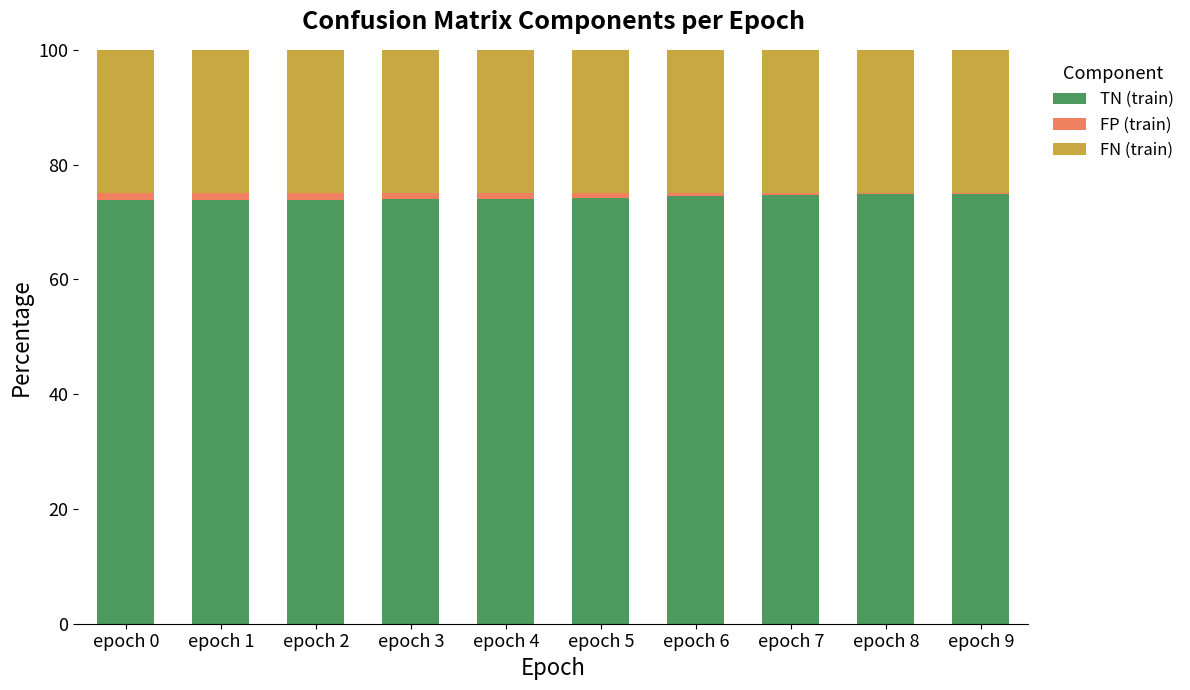

What is the sum of all TN (train) values?

742.7